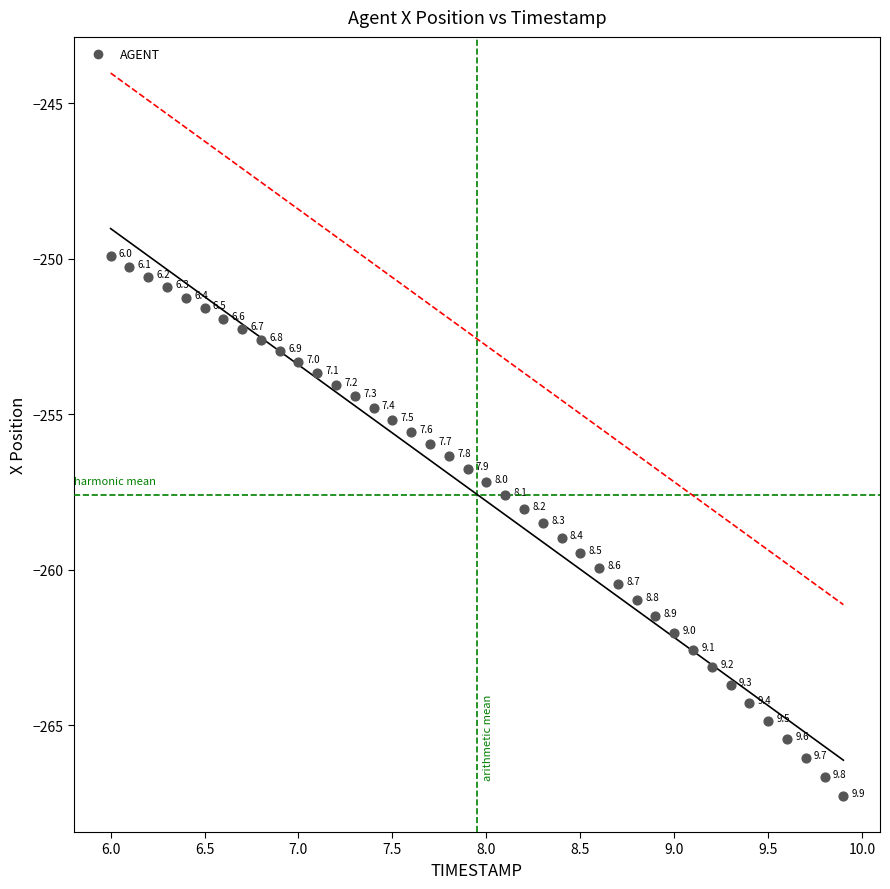

What is the range of X values (max minus min)?

3.9